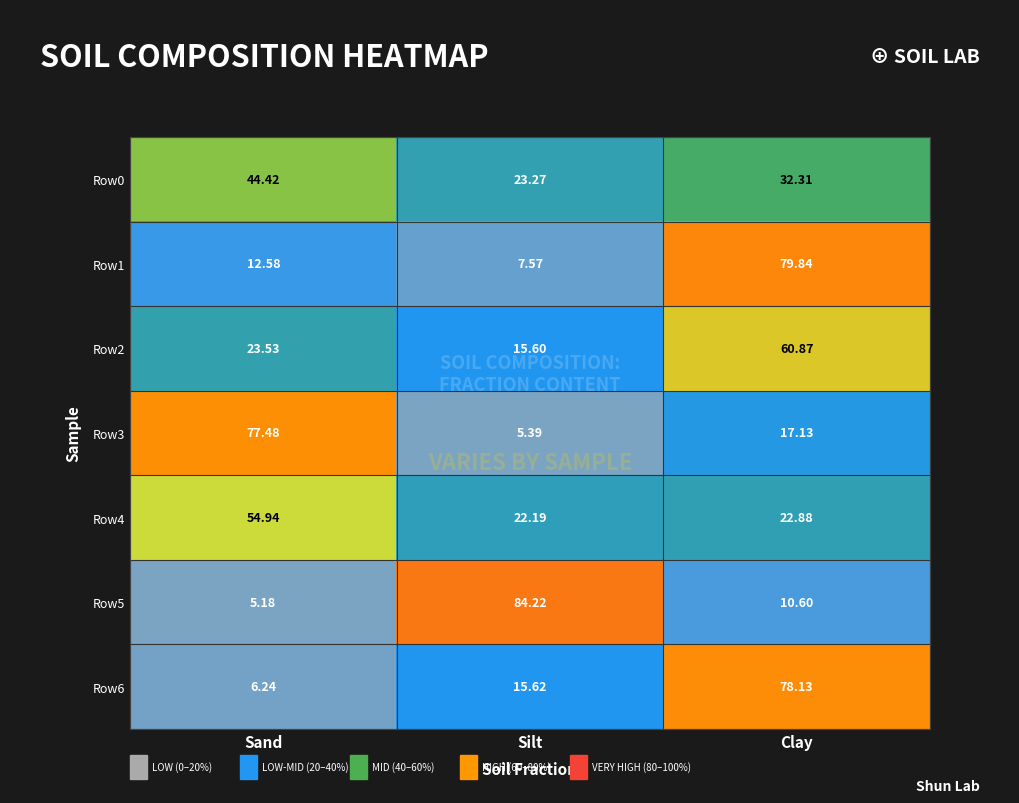

Which category has the lowest value in the Row4 series?

Silt